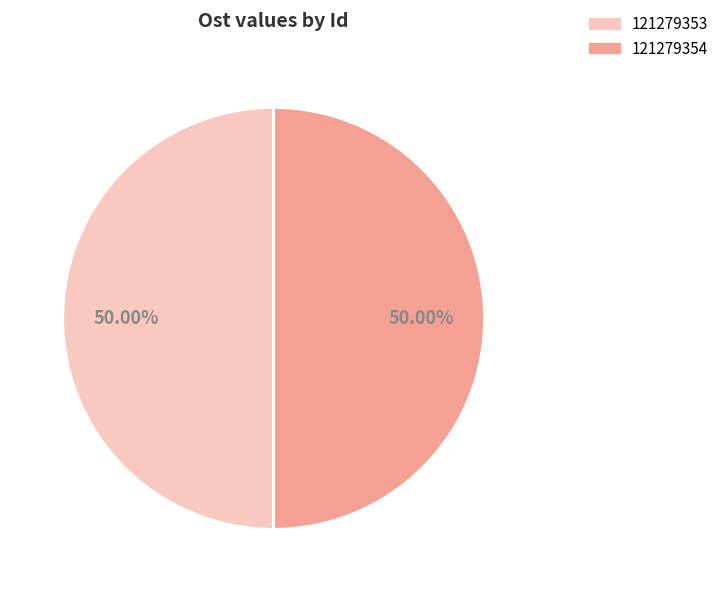

The 121279353 slice represents 50% of the pie. True or false?

True